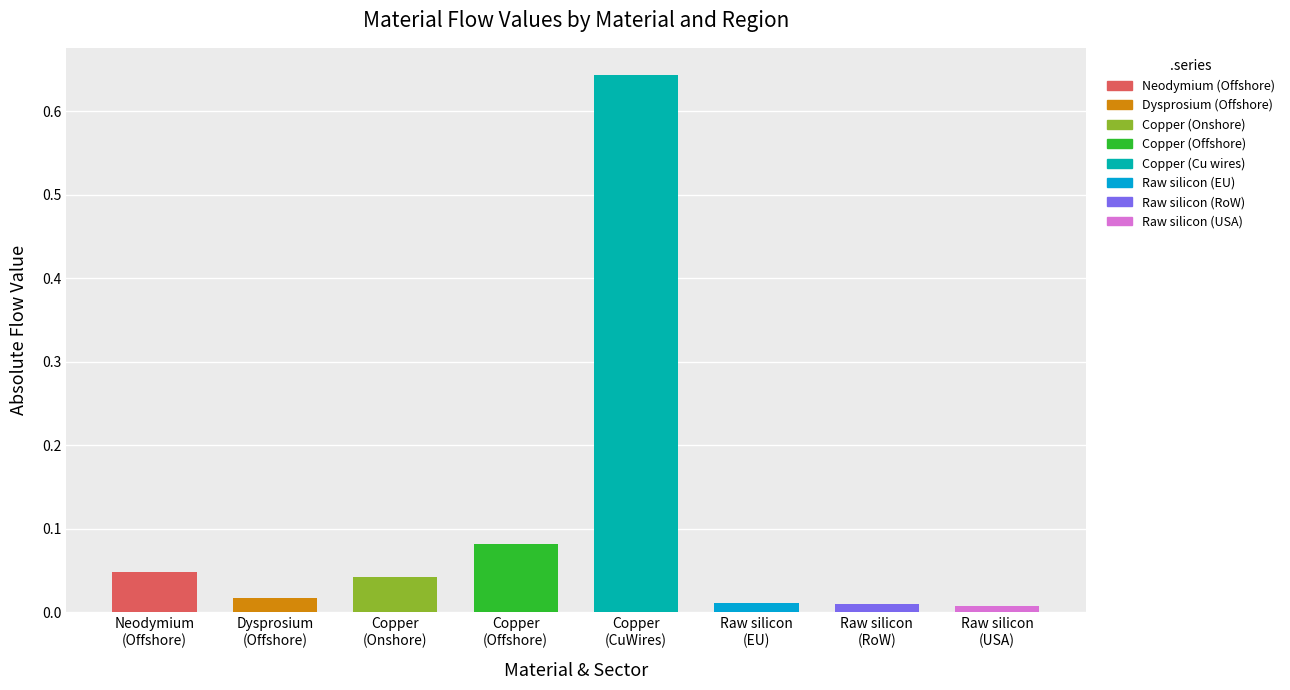

True or false: Offshore_China has a value of -0.0 at Neodymium.

False